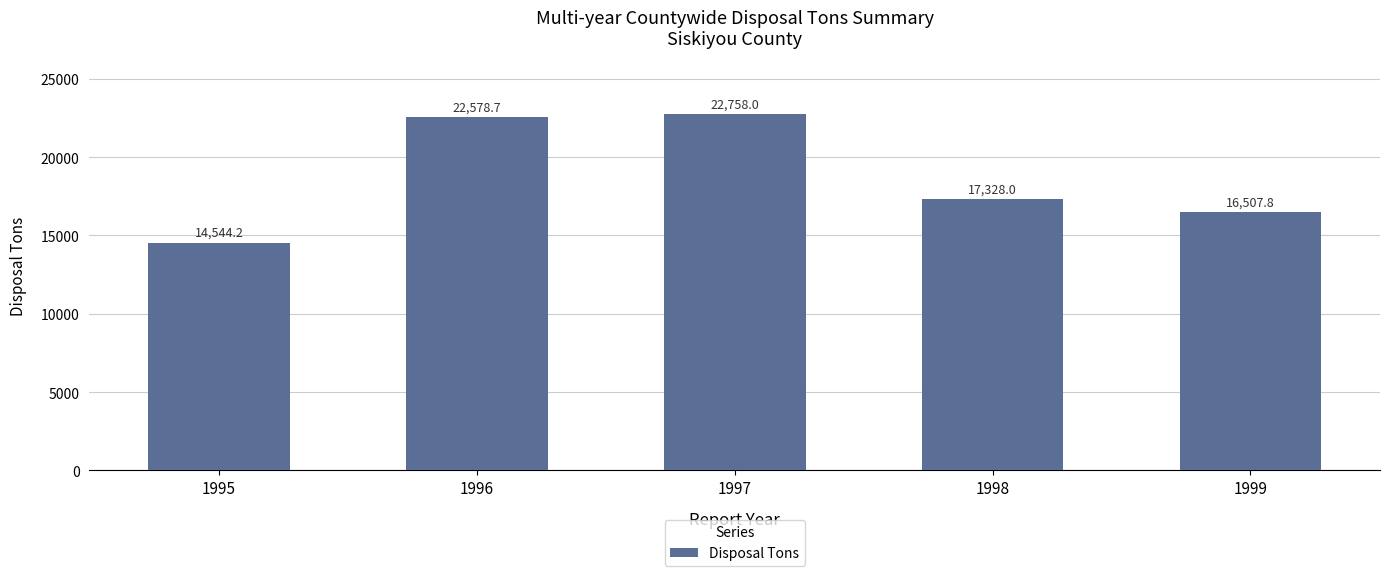

Reading right to left, what are all the values shown in this chart?

1999=16507.8	1998=17328.0	1997=22758.0	1996=22578.7	1995=14544.2